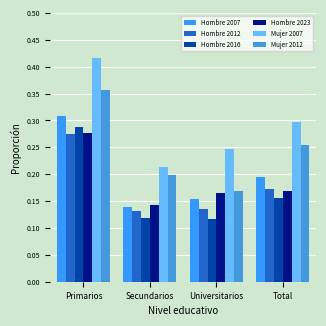

How many data points does each series have?

4